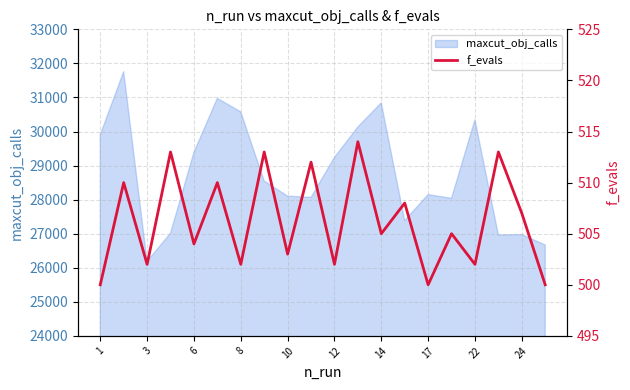

At which category does the chart reach its minimum across all series?

1